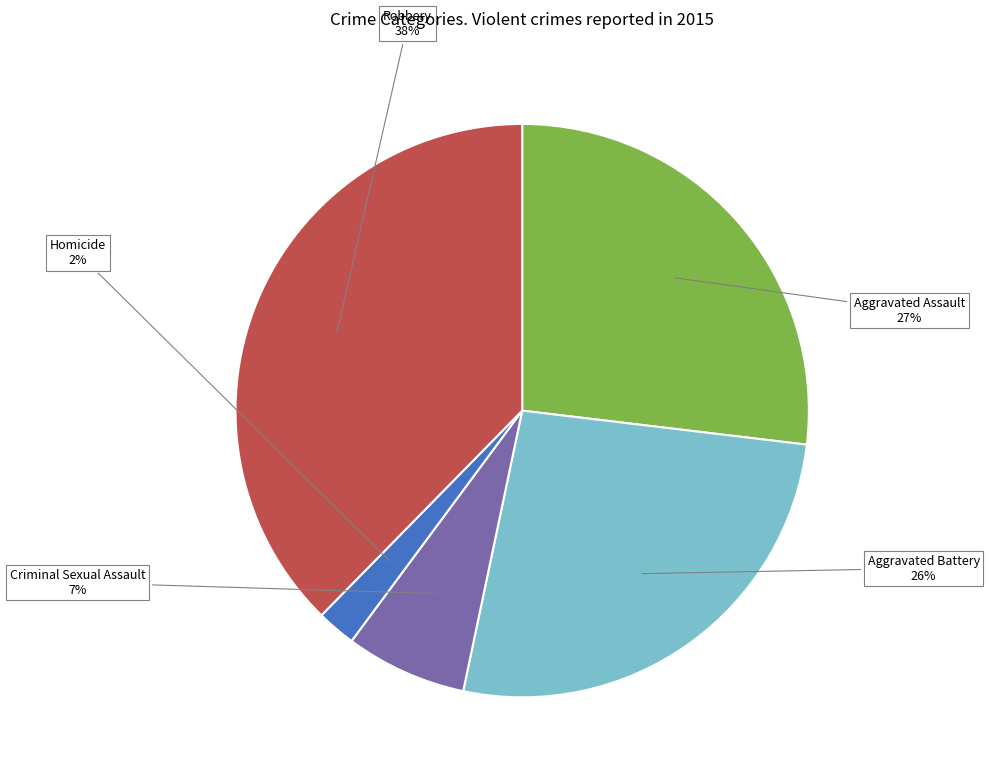

To the nearest percent, what is the average slice percentage?

20%